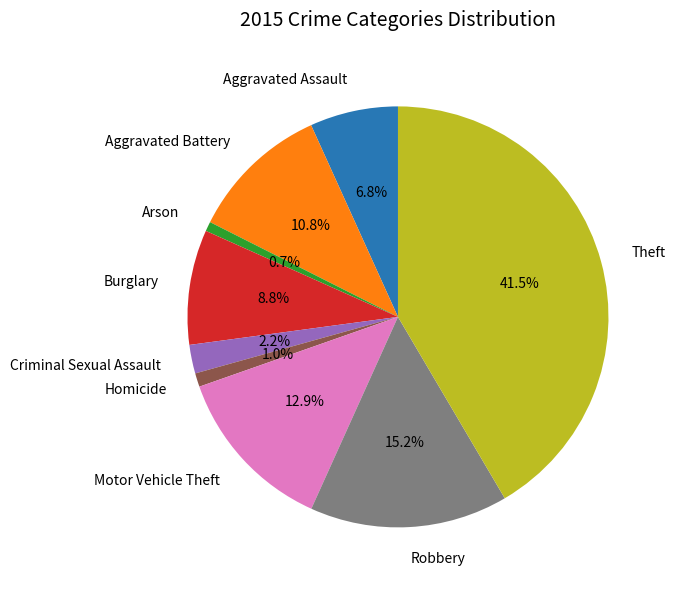

To the nearest percent, what portion does Aggravated Assault represent?

7%